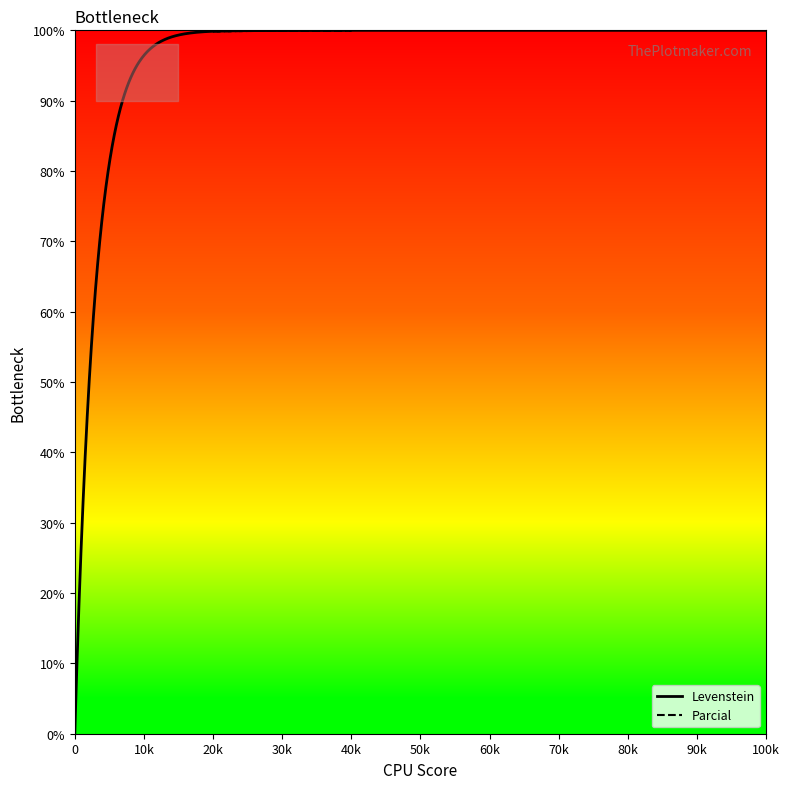

Reading left to right, what are all the values shown in this chart?

99.9	100.0	99.9	100.0